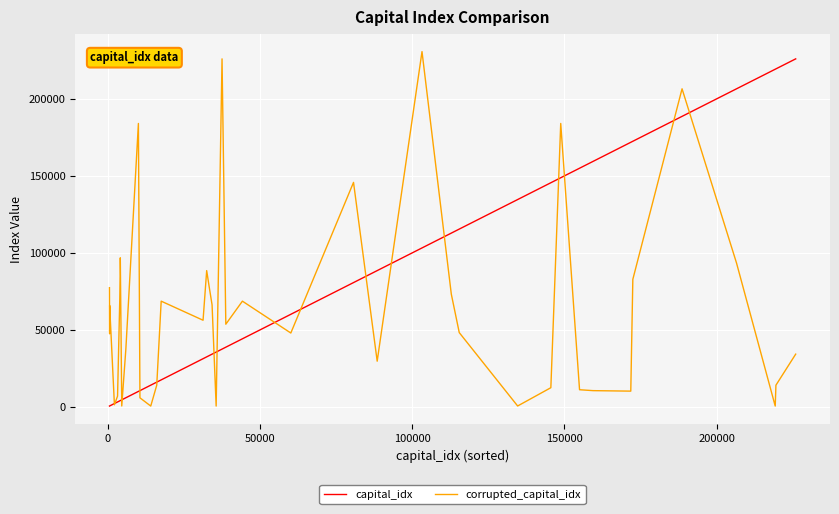

Rank the series by their maximum value, from lowest to highest.

capital_idx, corrupted_capital_idx